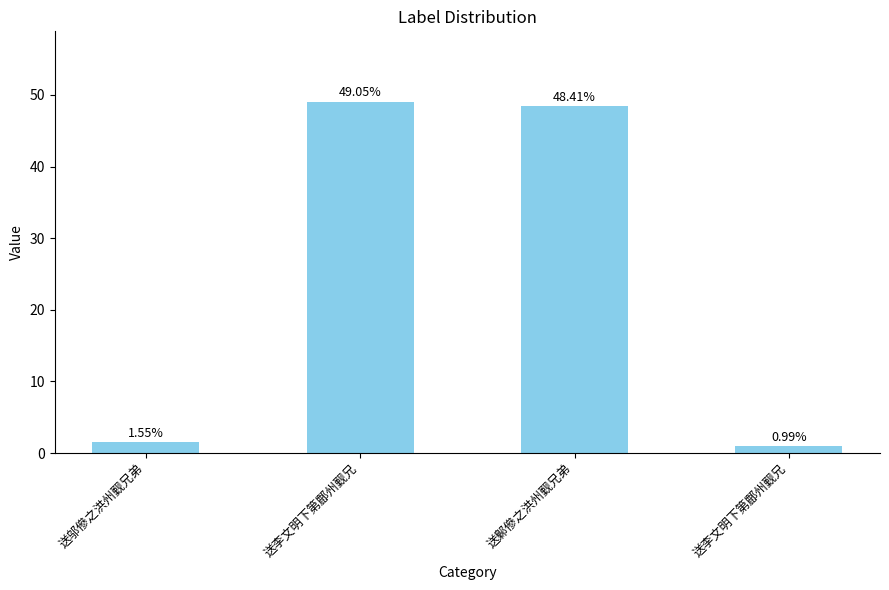

Does the chart contain stacked bars?

No